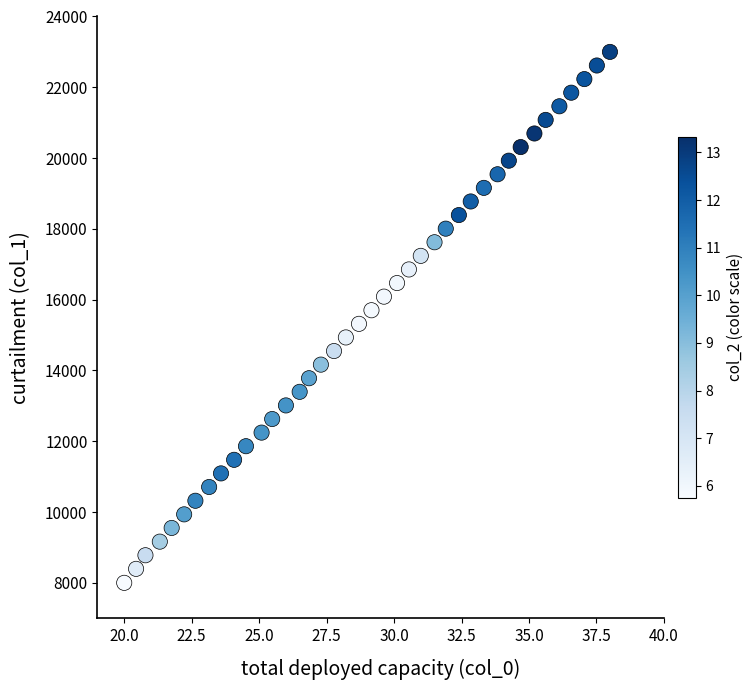

What is the range of Y values (max minus min)?

15000.0